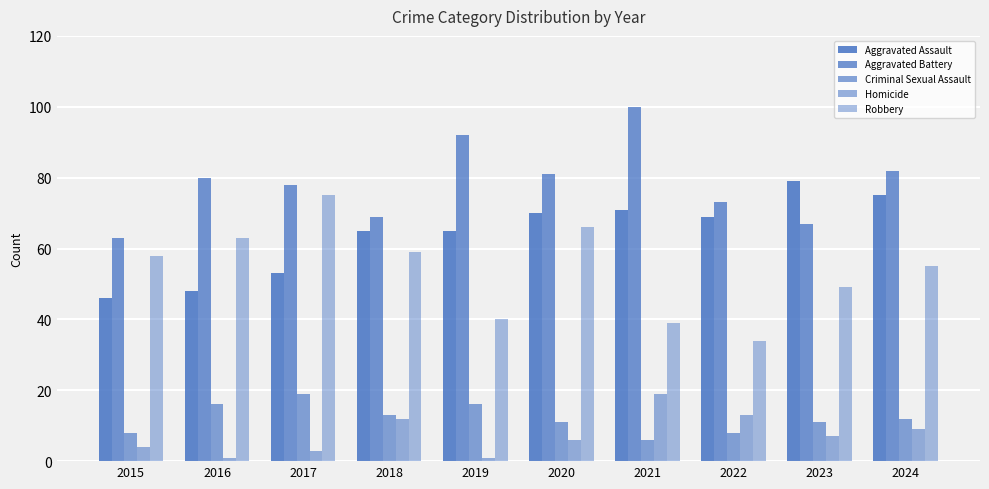

What is the average value of the Homicide series?

8